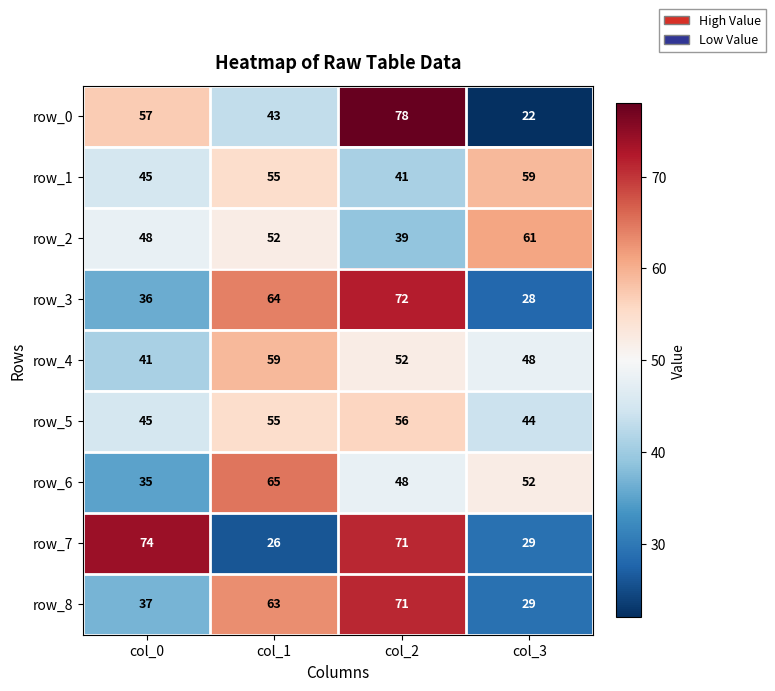

List the labels in order of row_4 value, largest first.

col_1, col_2, col_3, col_0